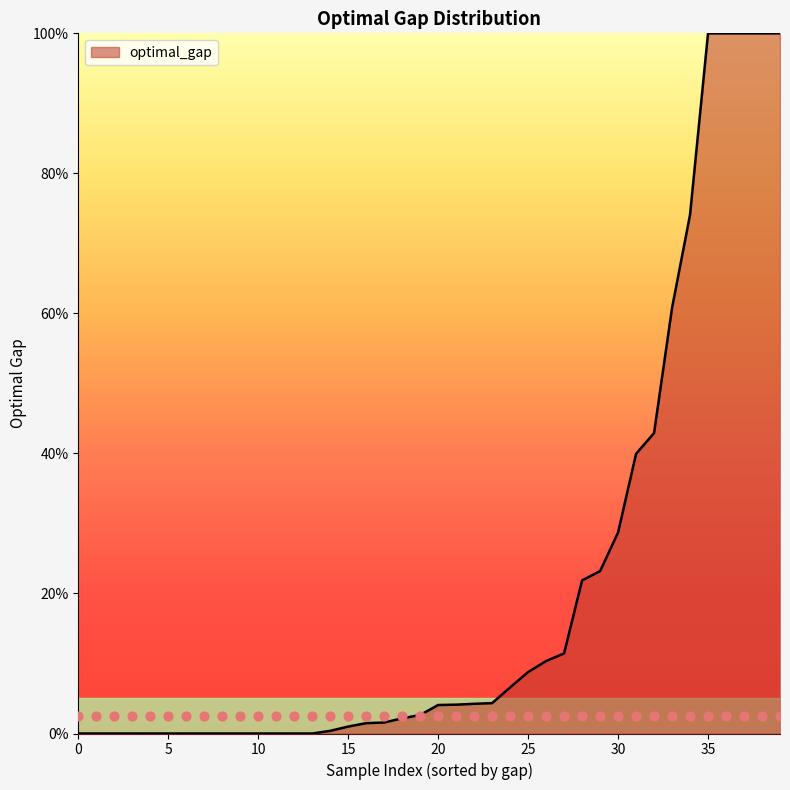

What is the change in value from 23.19 to 4.24?

-19.0